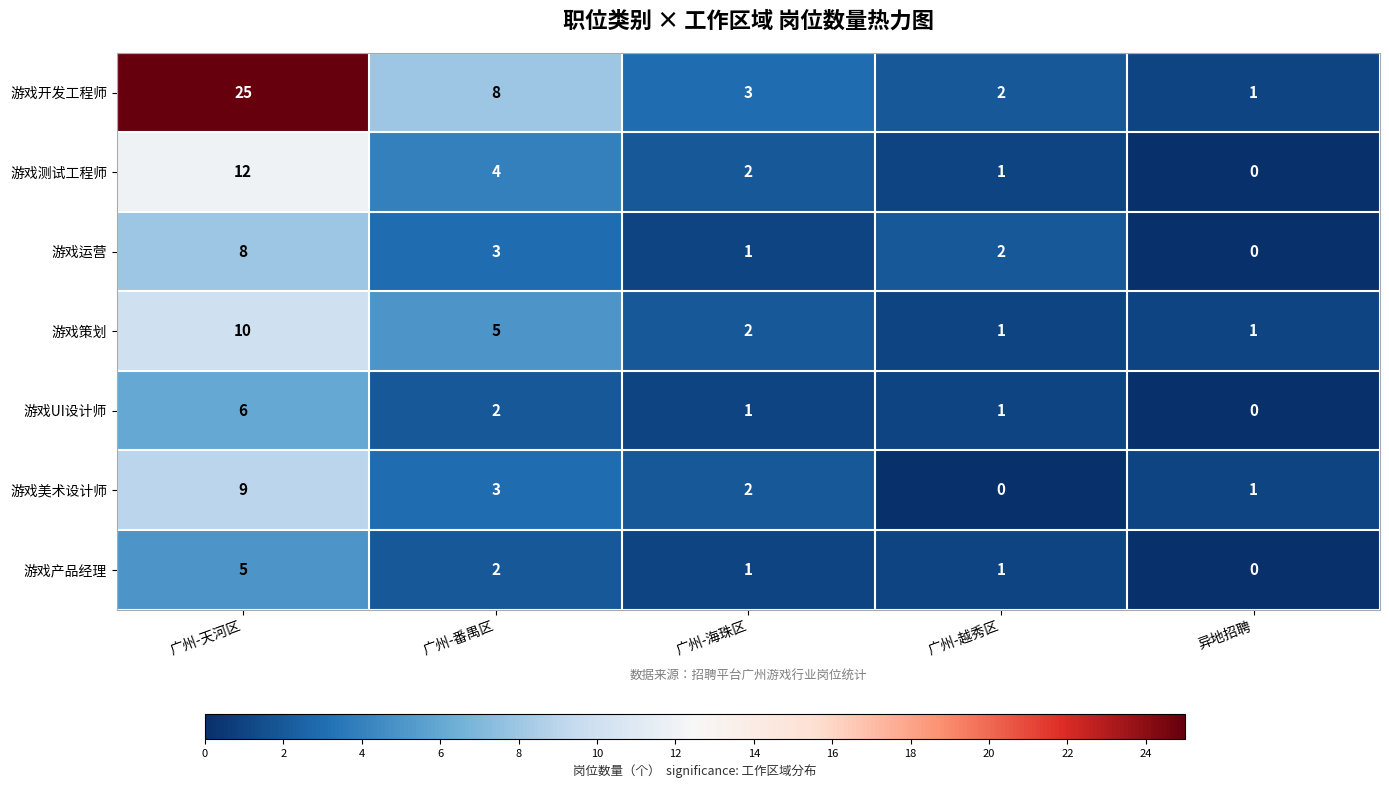

The 游戏测试工程师 series shows 12 at 广州-天河区. True or false?

True